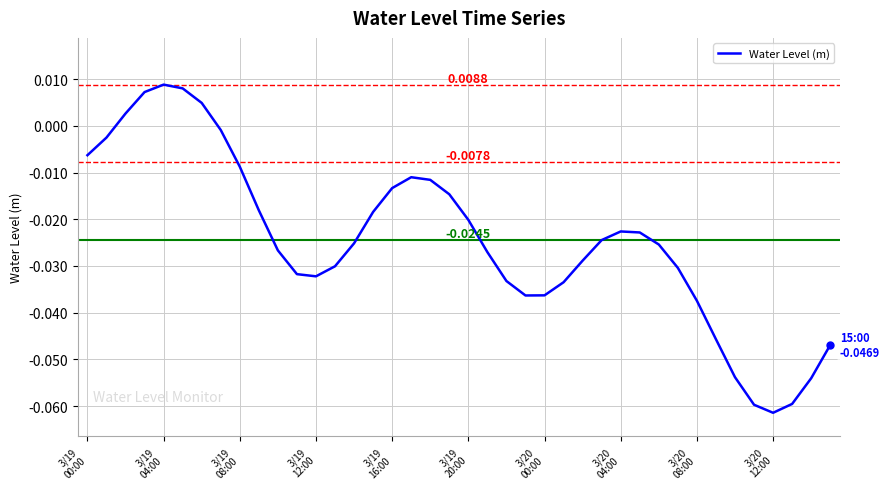

Where is the first local maximum?

3/19
04:00